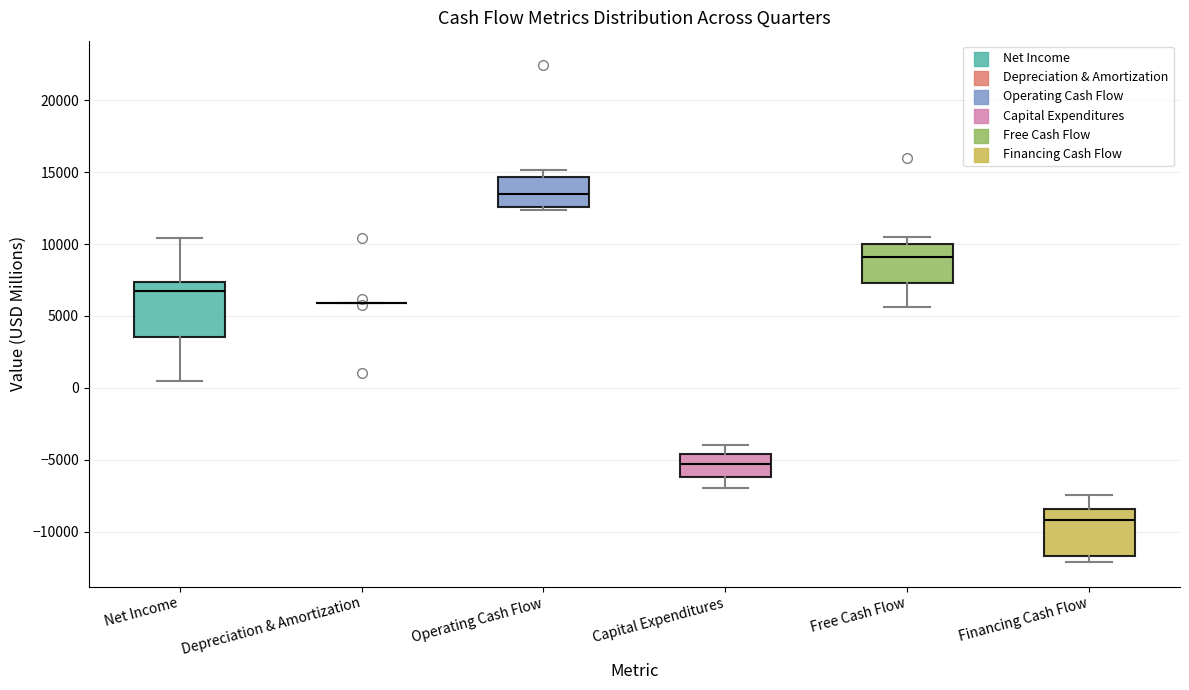

Where does the upper whisker of the box for Capital Expenditures end on the y-axis? The values are not printed on the chart, so give them approximately, as read against the axis.

-4000